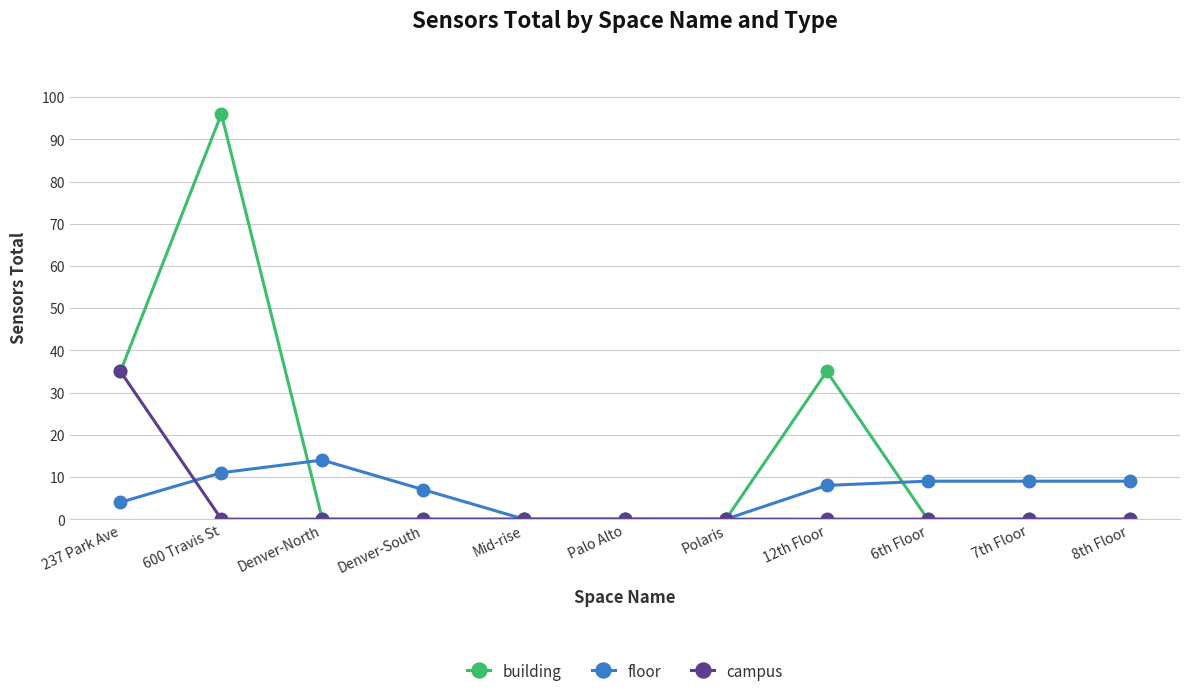

At which category does building reach its first local peak?

600 Travis St